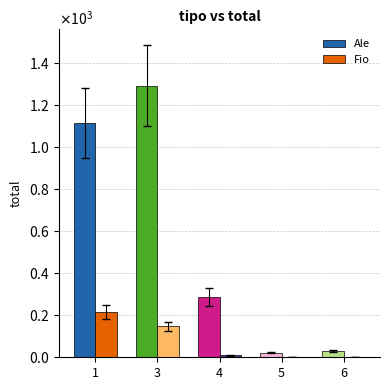

What is the lowest value of the Ale series?

22